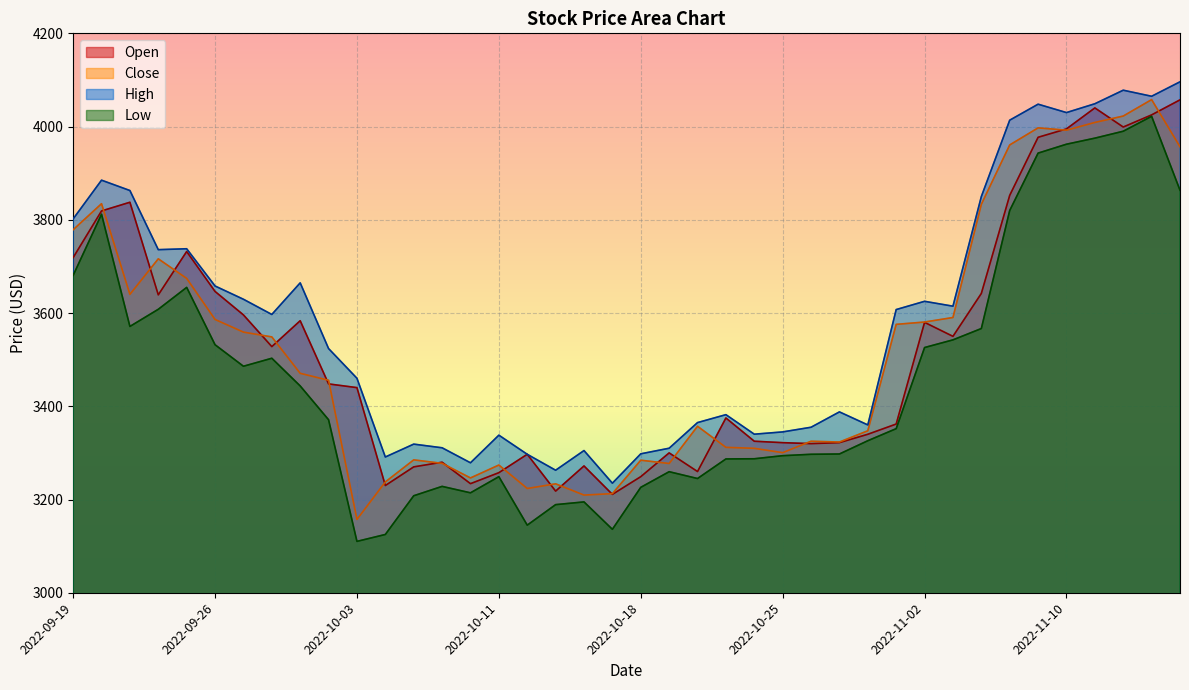

Reading left to right, extract all data points from this chart.

Open: 3718.9	3819.0	3837.6	3639.0	3732.0	3646.3	3596.0	3528.0	3583.5	3447.9	3440.0	3230.0	3270.0	3280.0	3234.0	3257.6	3297.0	3218.0	3272.0	3211.0	3249.0	3300.0	3260.0	3374.9	3325.0	3321.9	3319.9	3322.0	3339.9	3361.9	3580.0	3550.0	3642.0	3852.4	3977.0	3995.0	4040.0	3999.0	4025.1	4057.3
Close: 3778.6	3834.6	3640.1	3716.3	3674.3	3586.2	3559.1	3548.8	3470.7	3455.8	3157.3	3237.7	3285.0	3277.6	3246.2	3273.9	3223.6	3233.6	3209.5	3212.6	3284.3	3277.2	3357.1	3311.9	3309.8	3300.5	3325.0	3323.3	3347.4	3575.7	3580.7	3590.4	3833.2	3960.6	3997.2	3992.2	4008.9	4022.6	4057.8	3956.6
High: 3801.9	3885.0	3862.8	3735.9	3737.9	3658.0	3629.6	3596.9	3664.8	3523.8	3460.1	3291.2	3318.8	3310.9	3278.8	3338.0	3297.0	3262.8	3305.0	3235.0	3298.0	3310.0	3365.0	3382.0	3340.1	3345.0	3355.0	3387.9	3360.0	3607.4	3625.1	3614.7	3849.8	4013.7	4048.0	4030.0	4048.9	4078.0	4065.0	4096.0
Low: 3680.8	3812.0	3571.2	3608.1	3655.0	3532.0	3485.9	3503.0	3443.6	3371.1	3110.2	3125.0	3208.1	3228.1	3214.4	3249.0	3145.0	3189.0	3194.9	3136.1	3226.1	3259.6	3245.0	3287.0	3287.4	3294.0	3297.0	3297.6	3326.1	3352.0	3526.0	3542.4	3566.8	3820.0	3943.1	3962.1	3975.1	3990.0	4022.0	3863.6